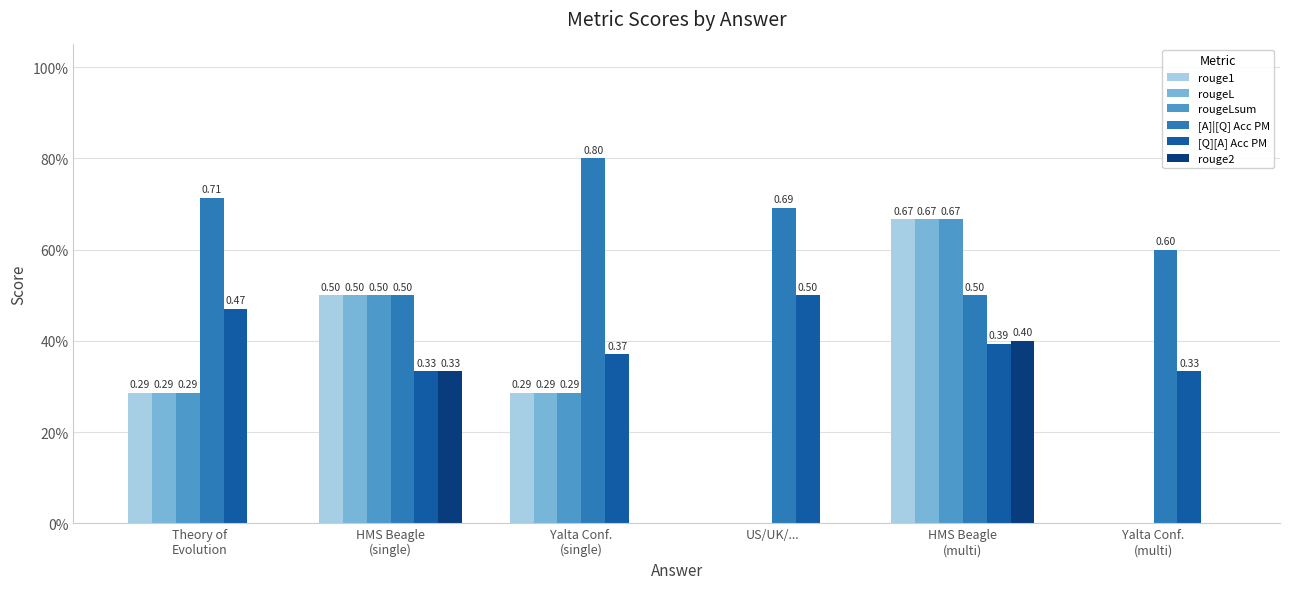

What is the sum of all [Q][A] Acc PM values?

2.4